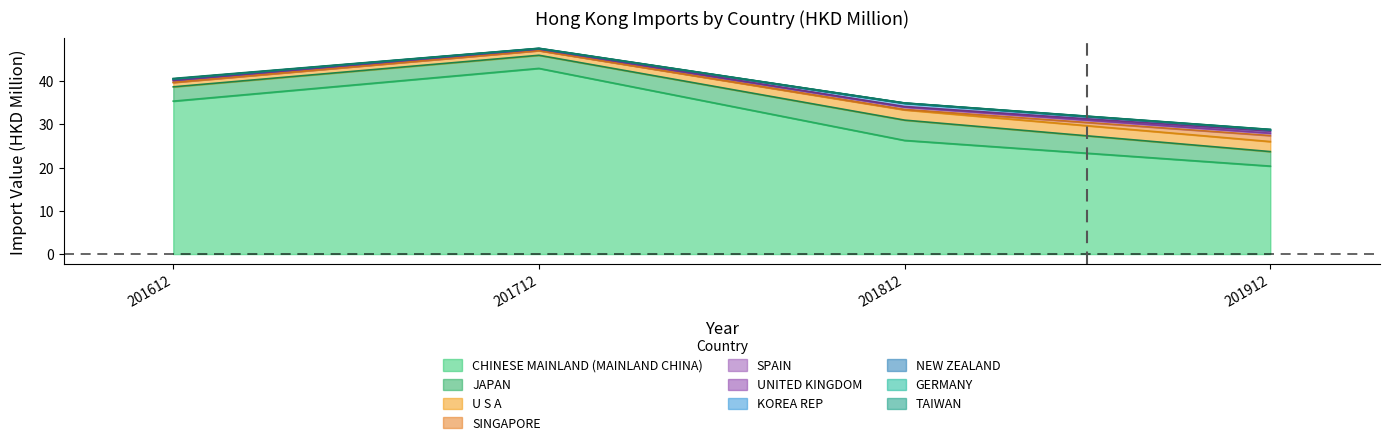

Where is 201912 nearest to the value 10?

1